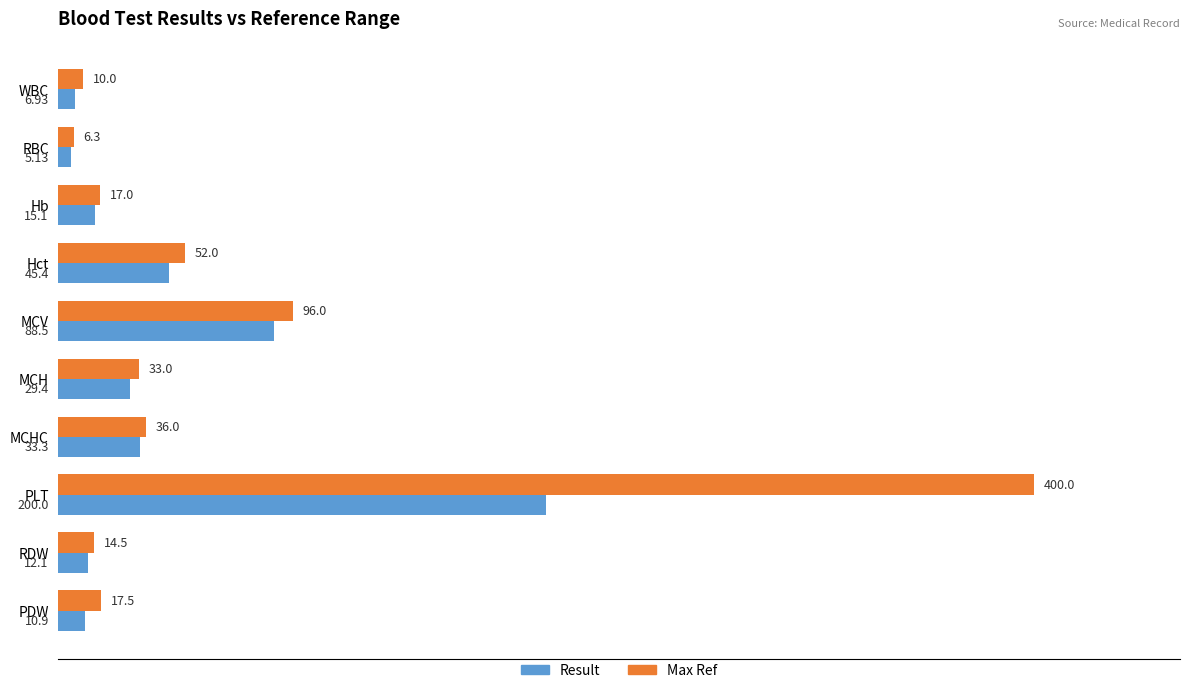

Is the value of Max Ref at Hct greater than the value of Result at Hct?

Yes